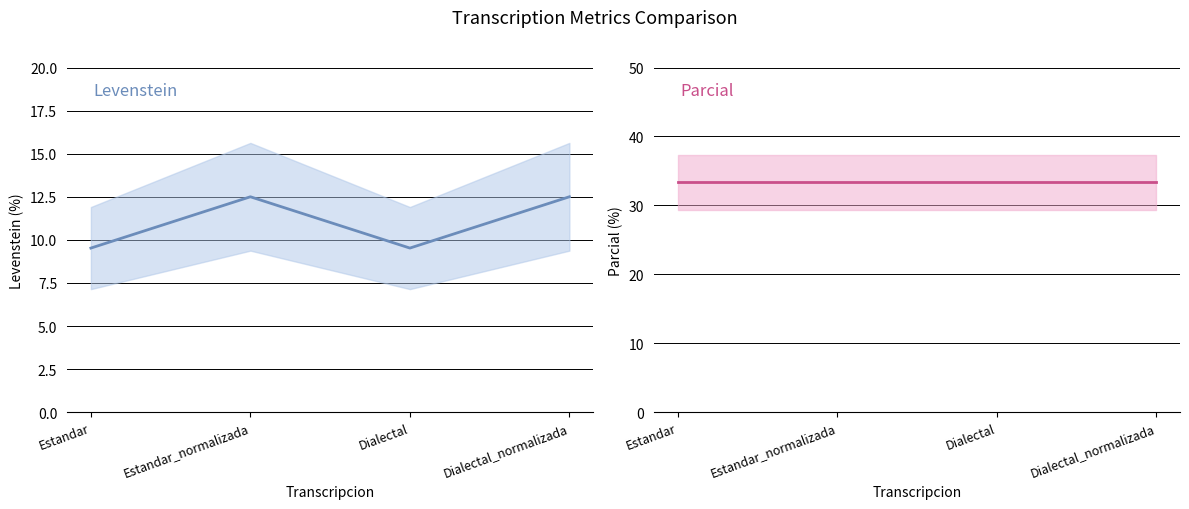

True or false: Parcial has more than 2 points higher than both neighbors.

False